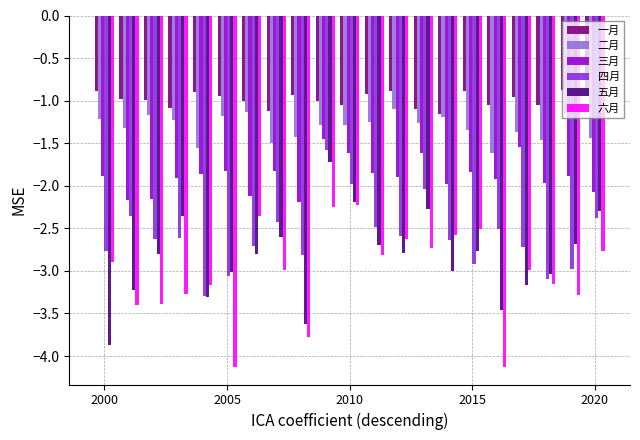

Which series has the largest total across all categories?

一月